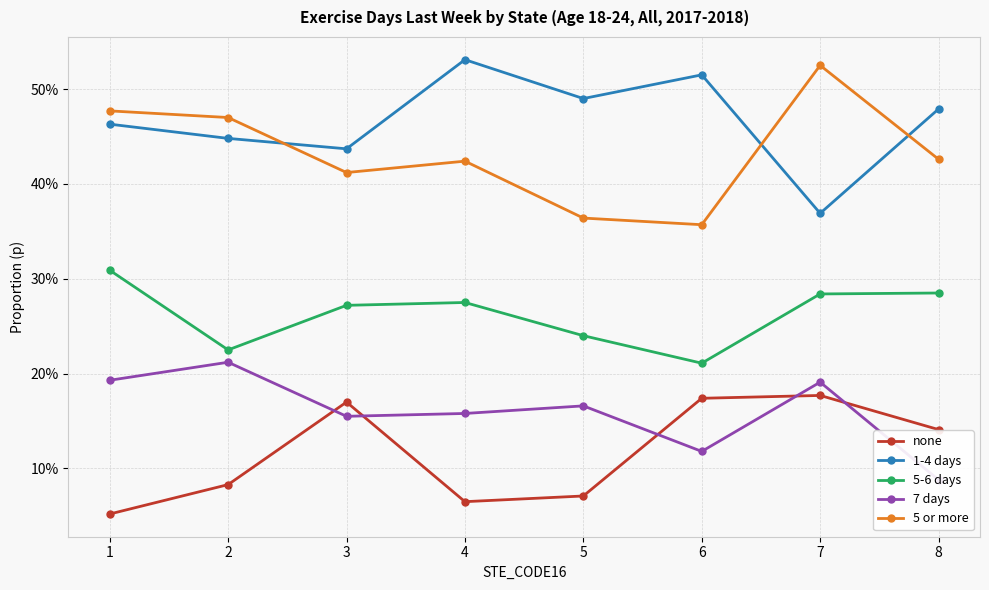

The 5 or more series shows 0.5 at 6. True or false?

False